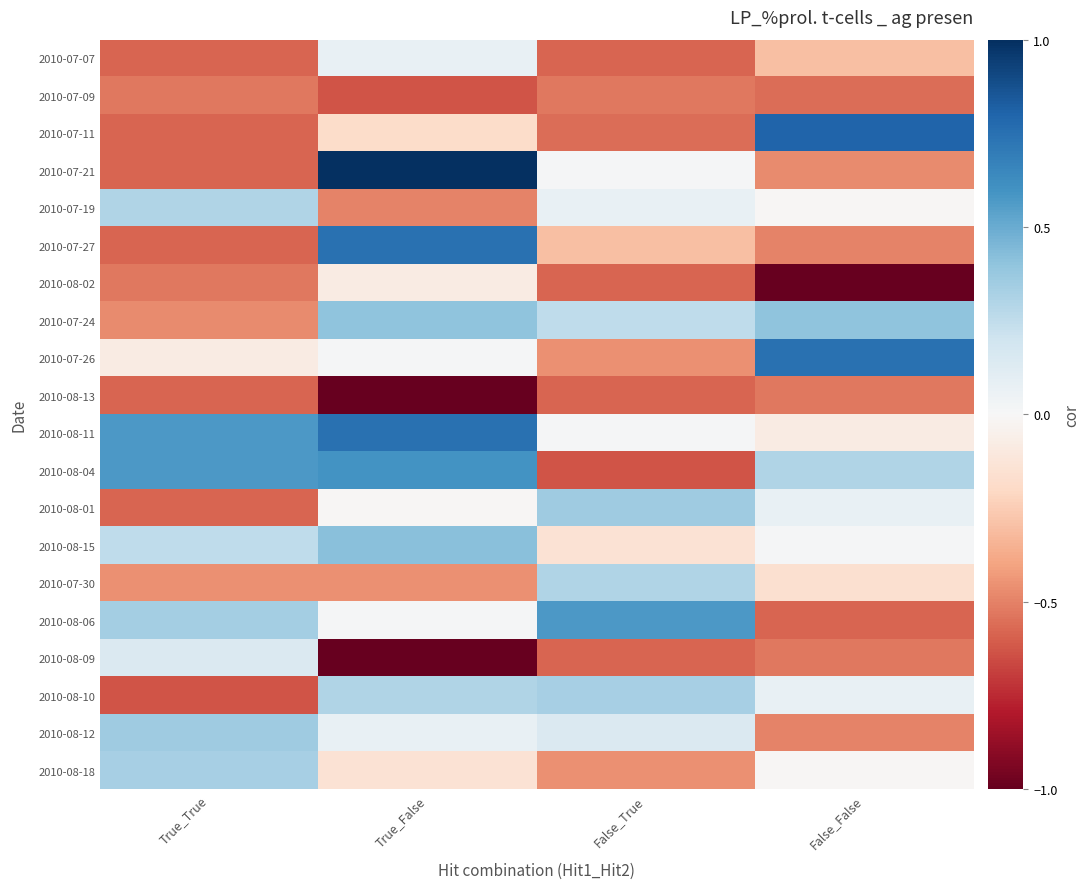

At which category is the sum across all series the highest?

True_False